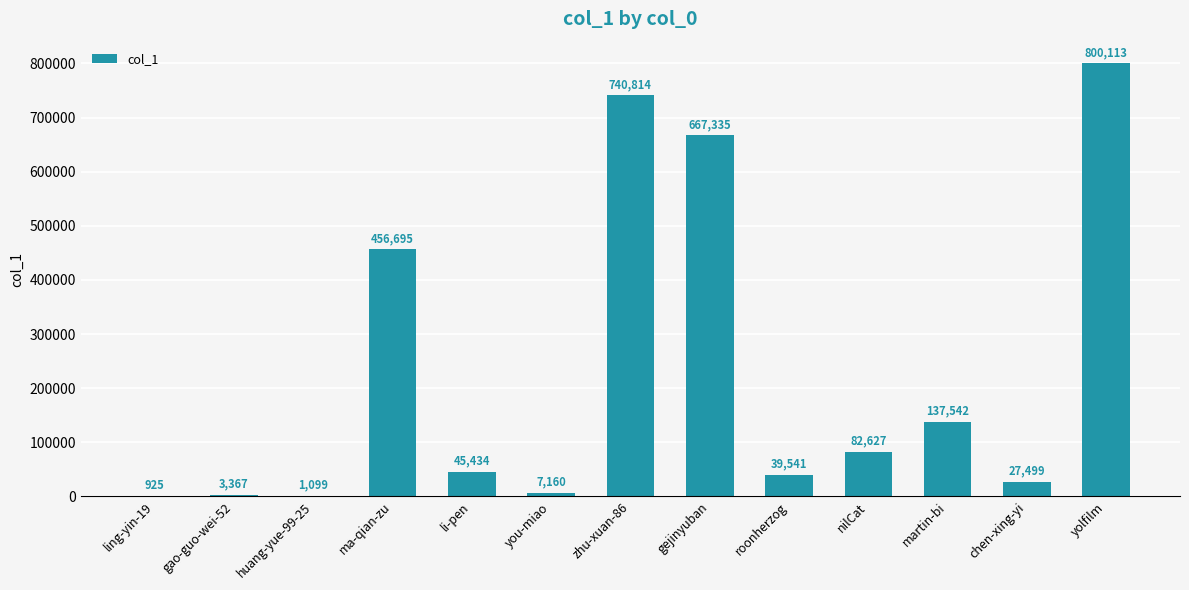

Between yolfilm and chen-xing-yi, which is larger?

yolfilm